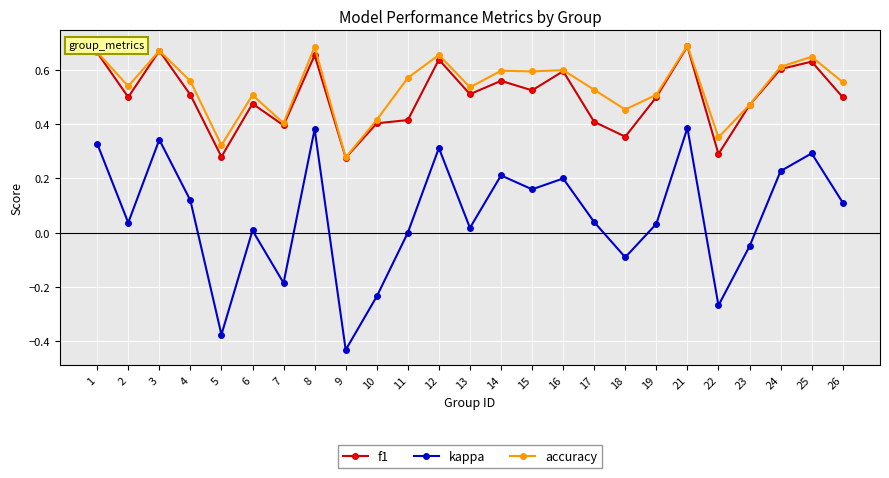

What are all the series names shown in the legend?

f1, kappa, accuracy